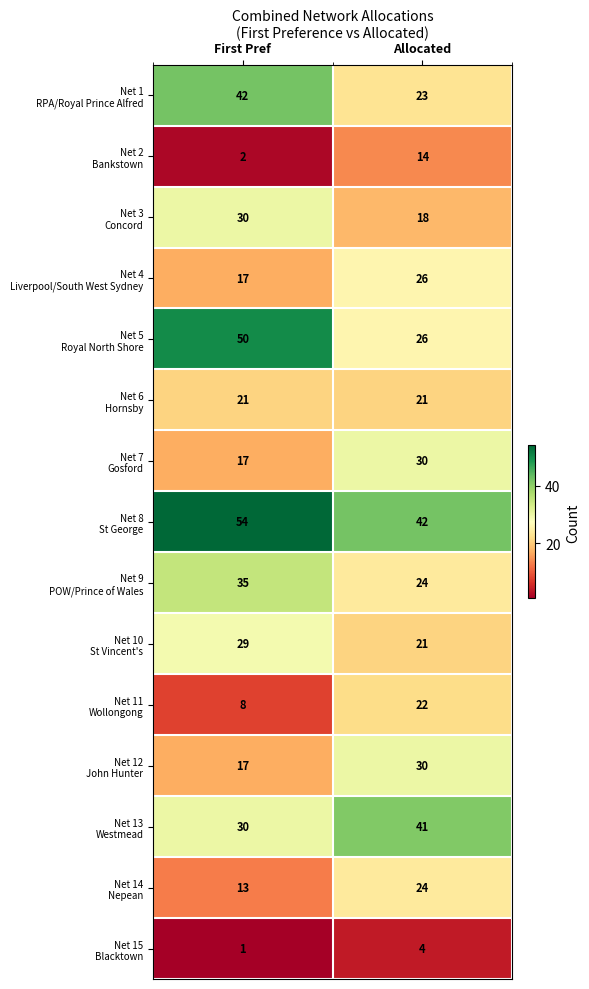

At how many categories does at least one series exceed 16?

2